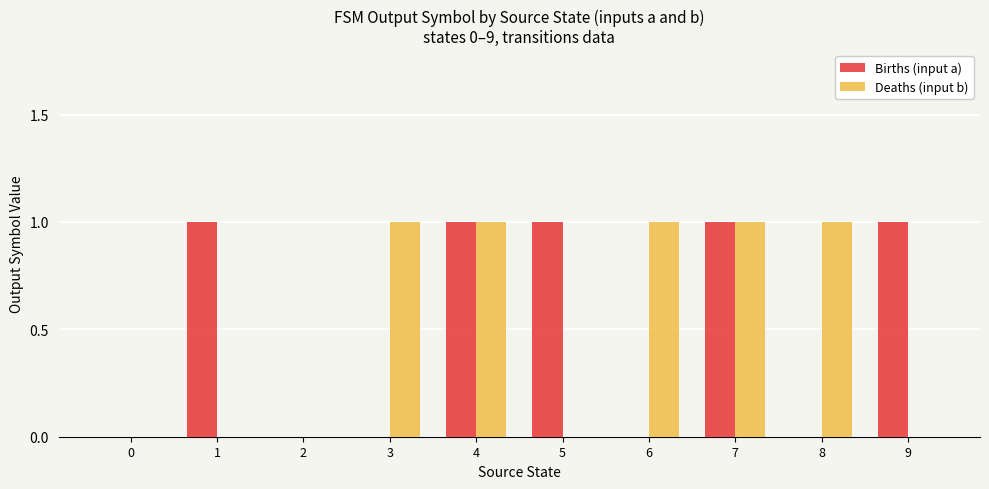

Count the number of categories in the chart.

10